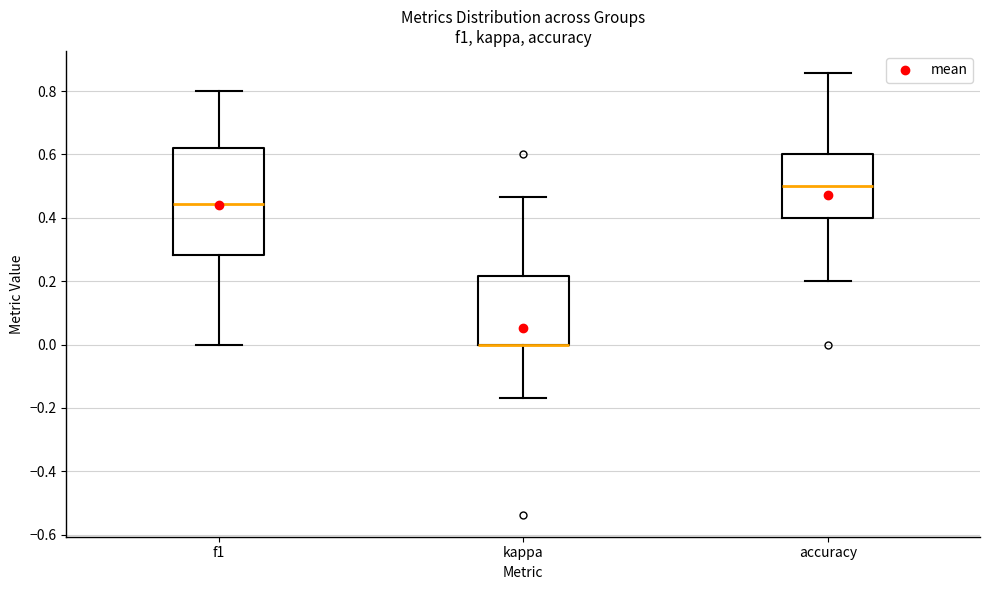

Which box is the tallest, from its lower edge to its upper edge?

f1